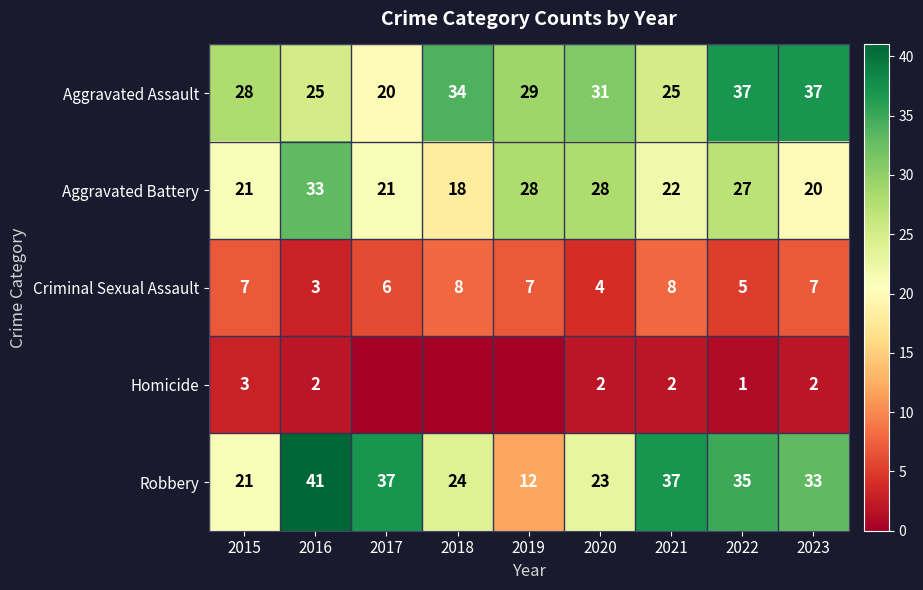

What is the highest value of the Aggravated Battery series?

33